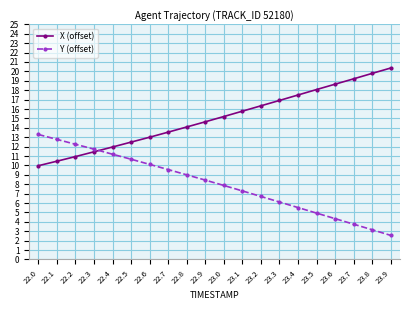

How many distinct data groups are displayed?

2